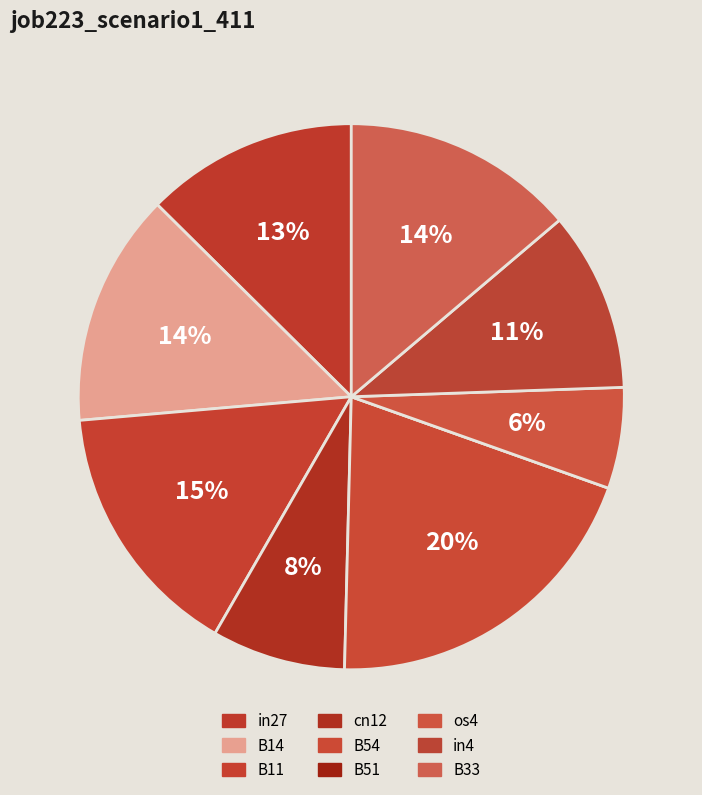

To the nearest percent, what is the difference between the B11 and B54 slice percentages?

5%